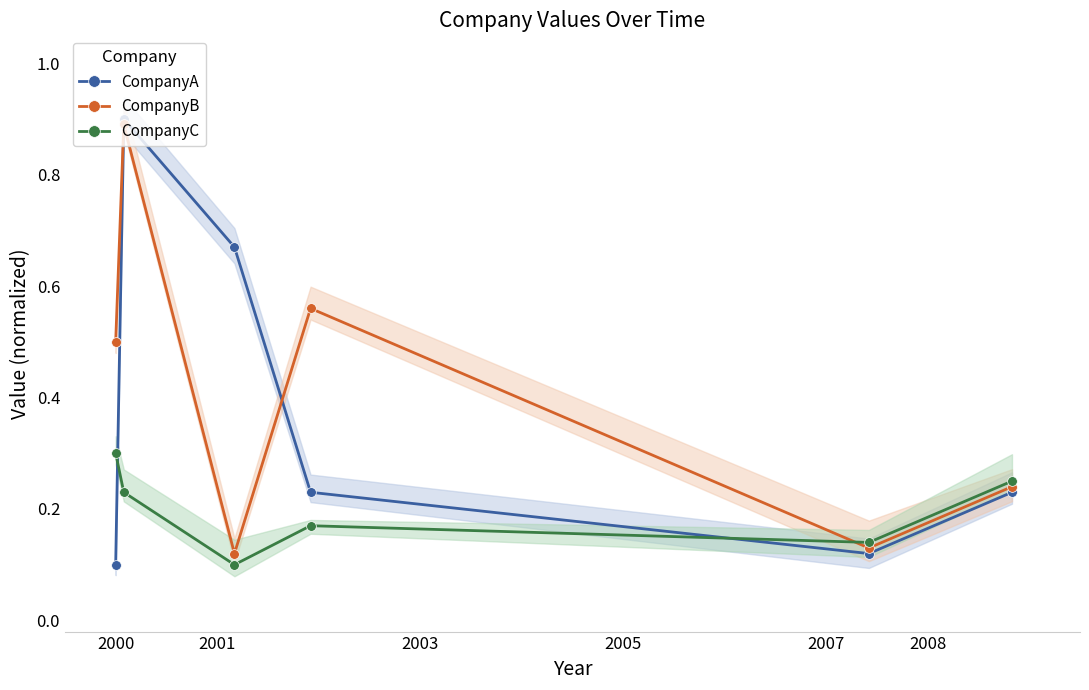

Rank the series by their average value, from highest to lowest.

CompanyB, CompanyA, CompanyC